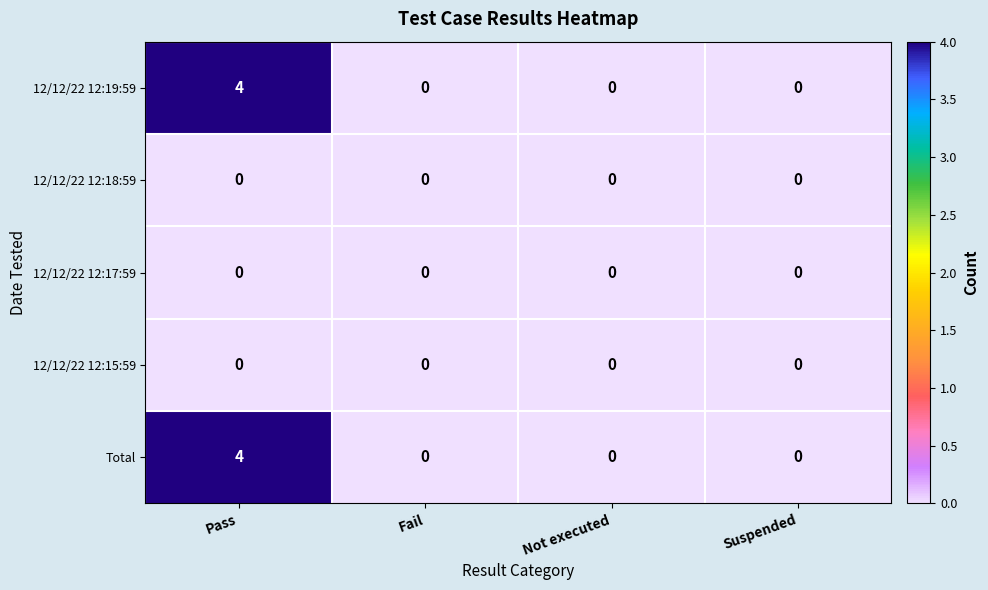

What is the maximum value shown in the chart?

4